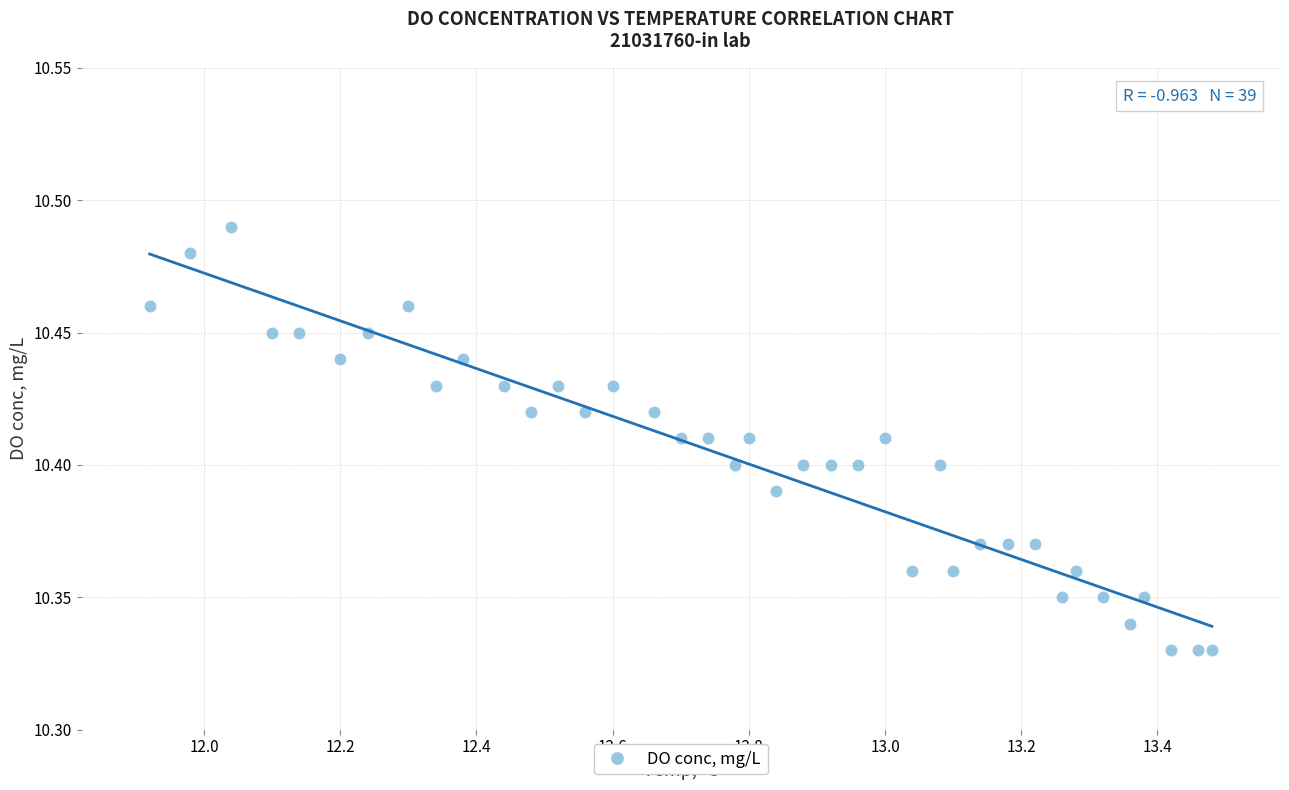

What is the range of X values (max minus min)?

1.6